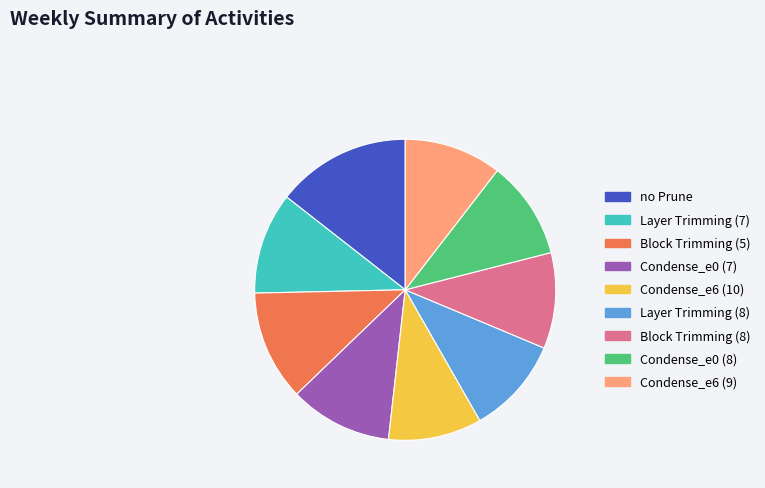

How many segments does this pie chart have?

9